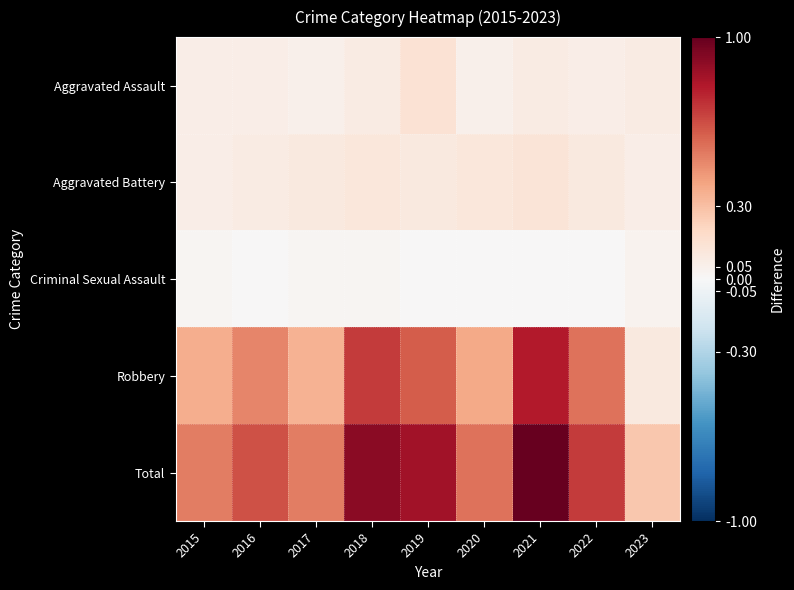

What is the difference between the highest and lowest values at 2020?

0.5